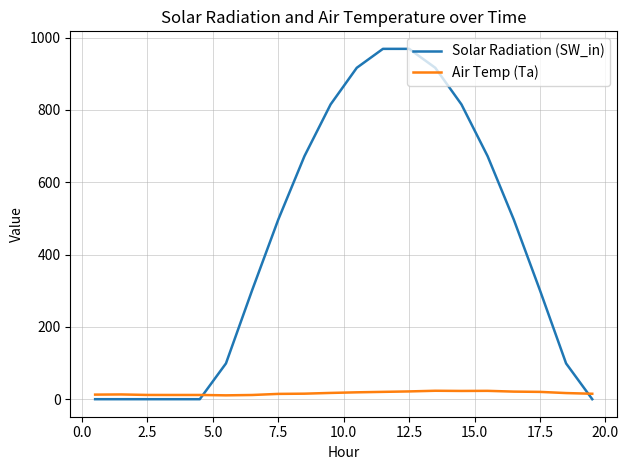

What is the maximum value shown in the chart?

968.9